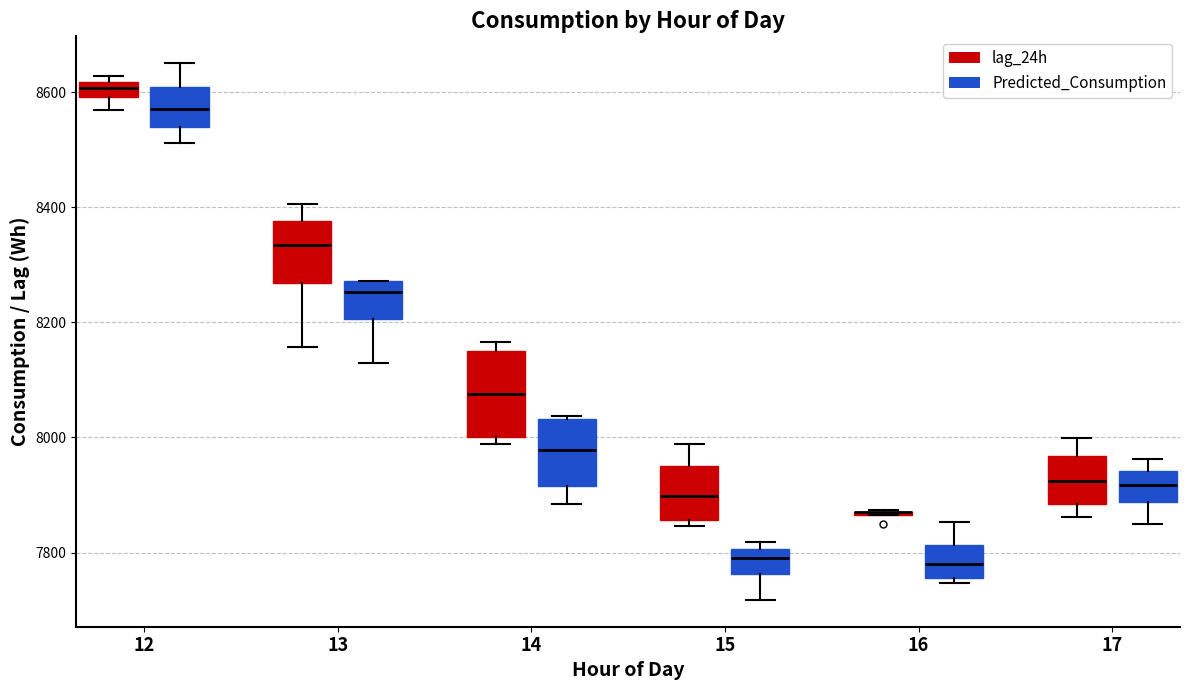

Where is the lower edge of the box for 13 (Predicted_Consumption) on the y-axis? The values are not printed on the chart, so give them approximately, as read against the axis.

8200